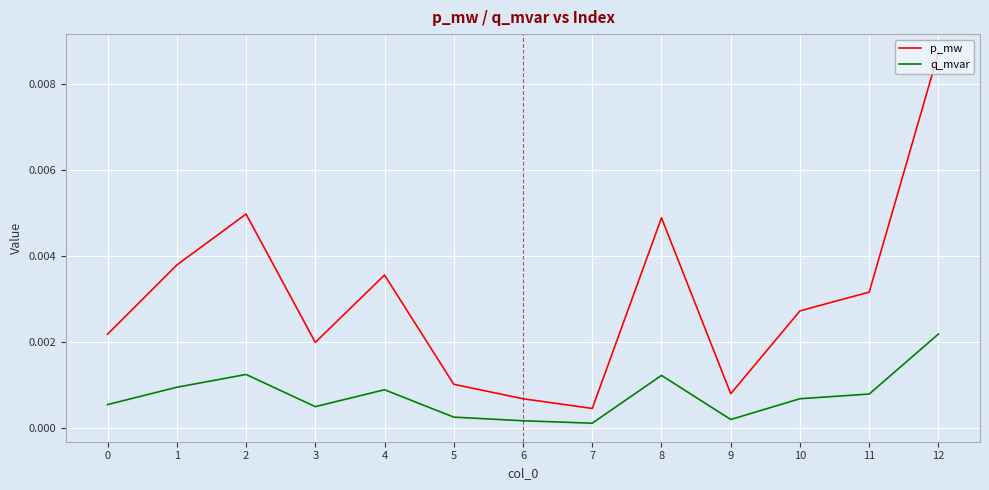

Between 3 and 5, which series saw the biggest shift?

p_mw